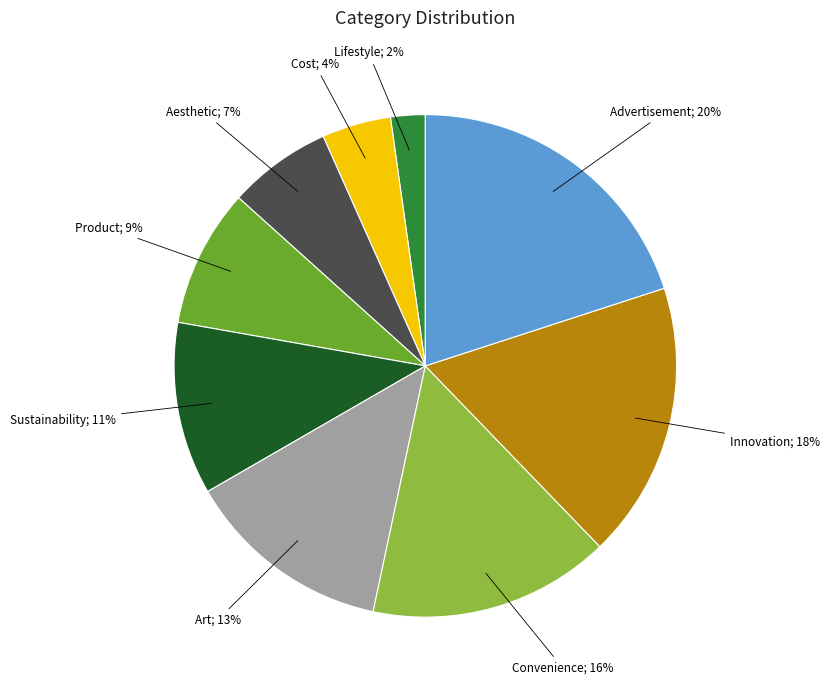

Is there a majority slice in this chart?

No